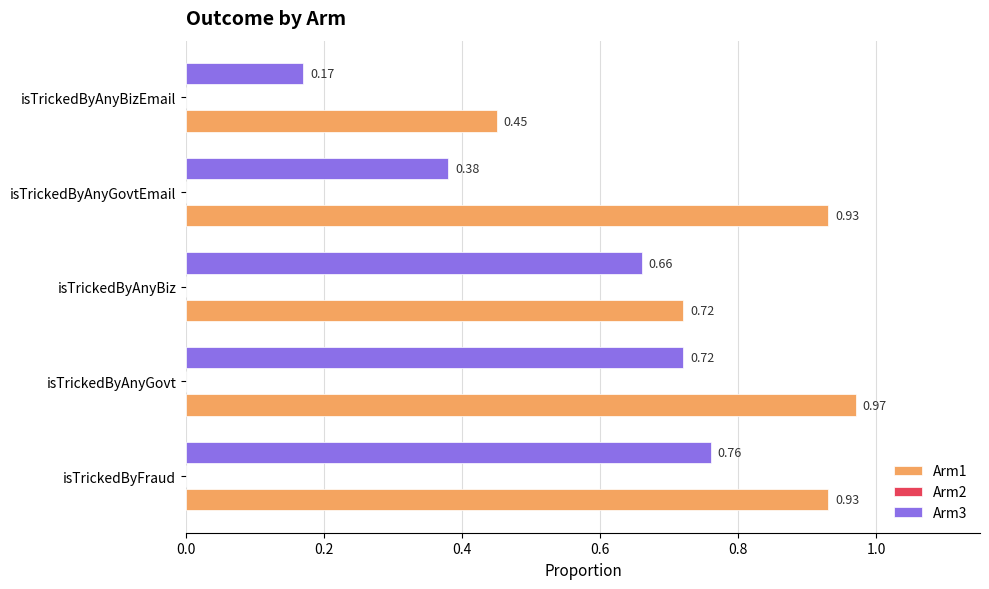

What is the sum of the Arm1 values at isTrickedByFraud and isTrickedByAnyGovtEmail?

1.9